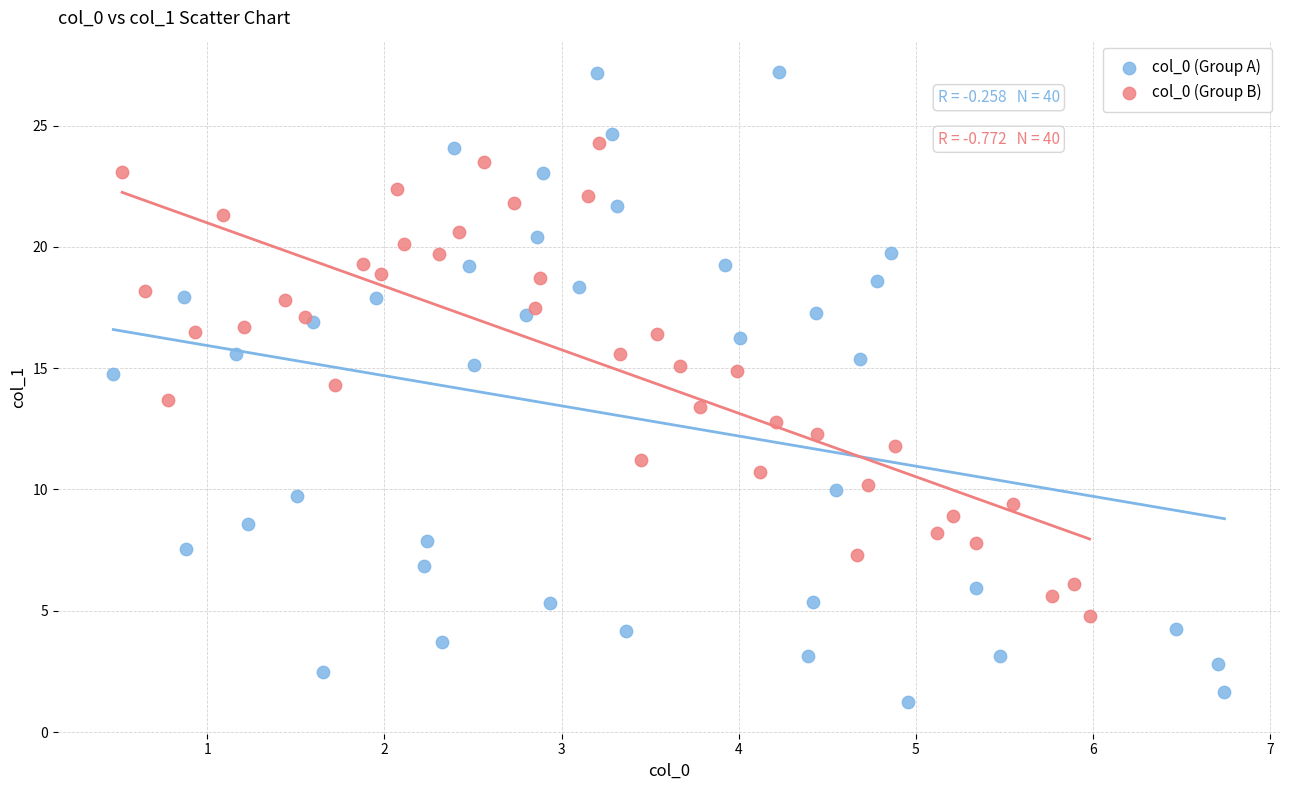

Which series reaches the maximum Y coordinate?

col_0 (Group A)